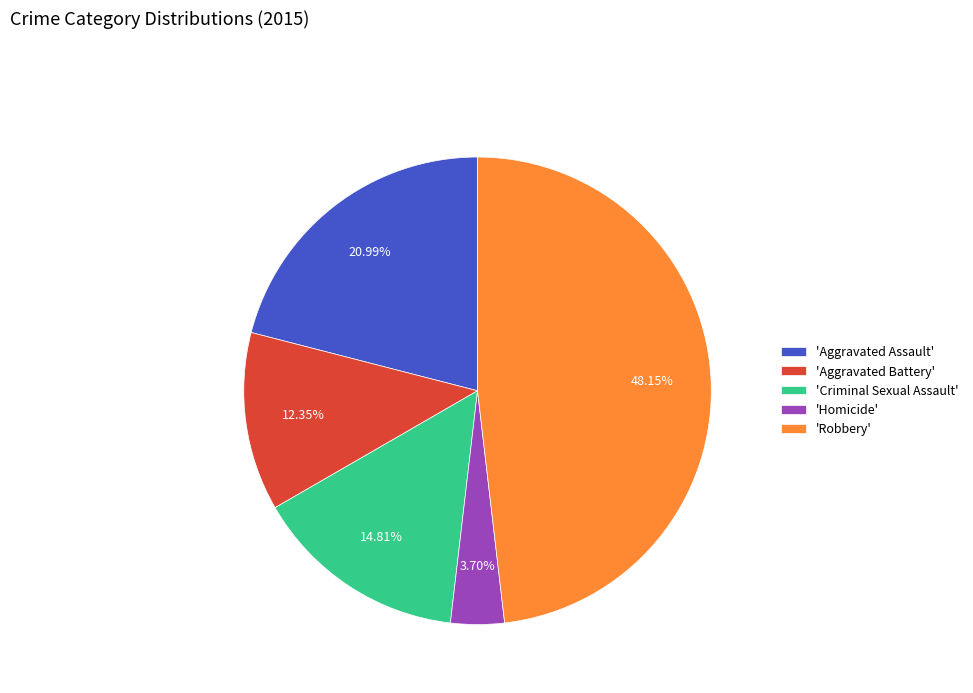

What is the ratio of the value at 'Criminal Sexual Assault' to the value at 'Robbery'?

0.3